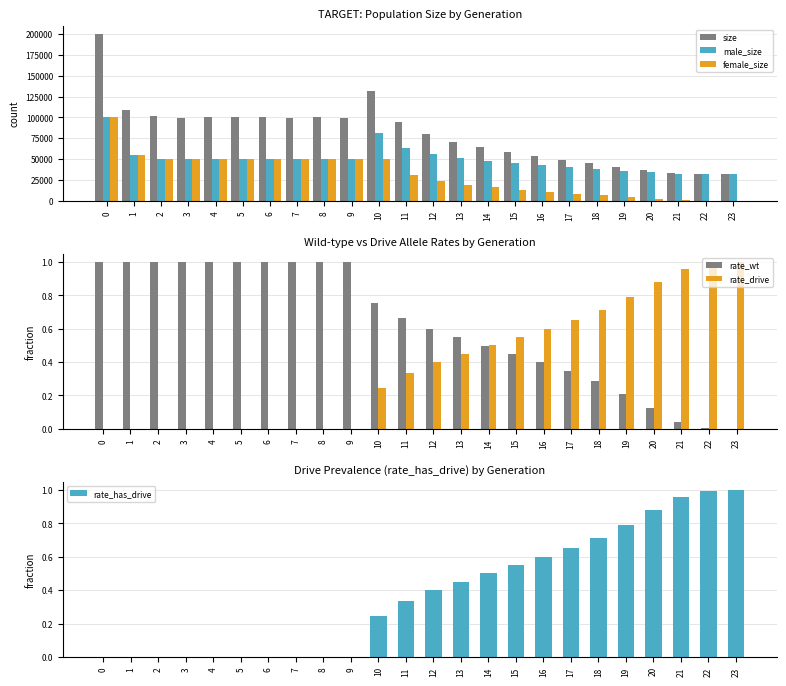

At how many categories does at least one series exceed 56899?

16